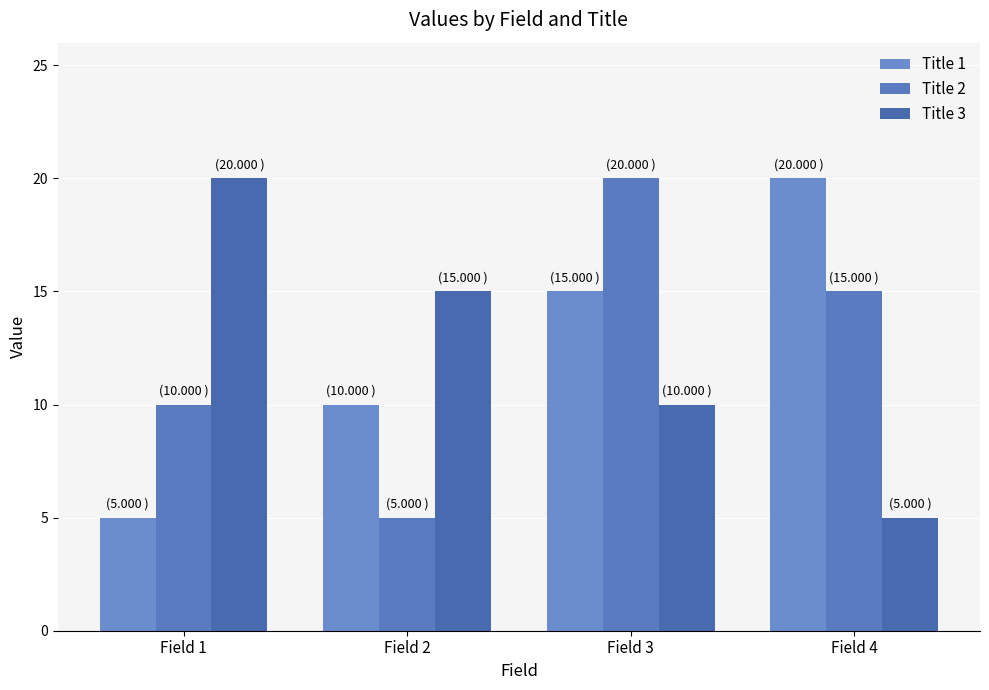

Is the value of Title 2 at Field 1 greater than the value of Title 1 at Field 1?

Yes